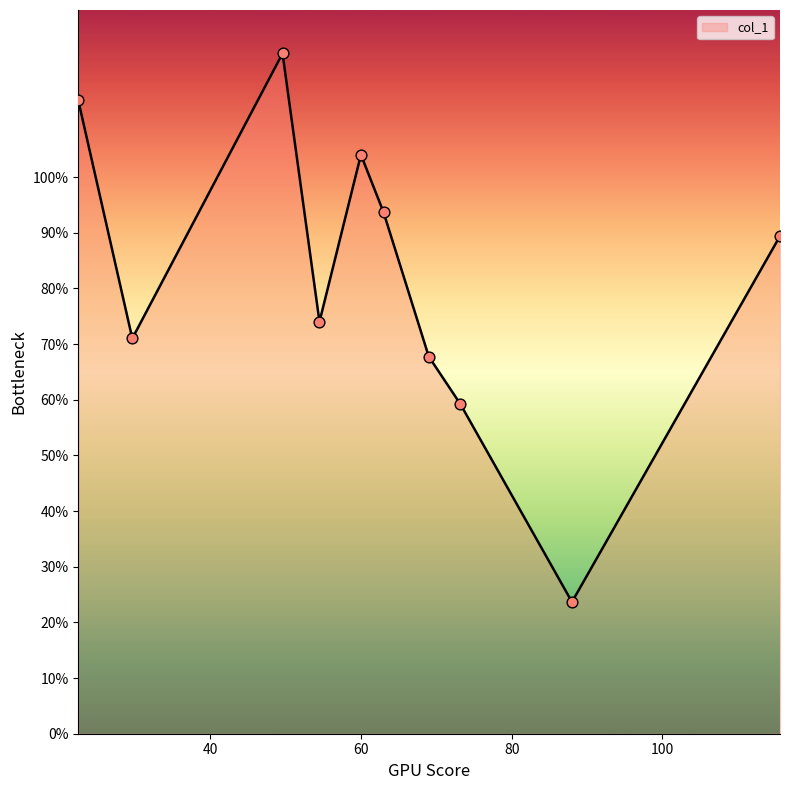

What is the greatest value displayed?

122.2